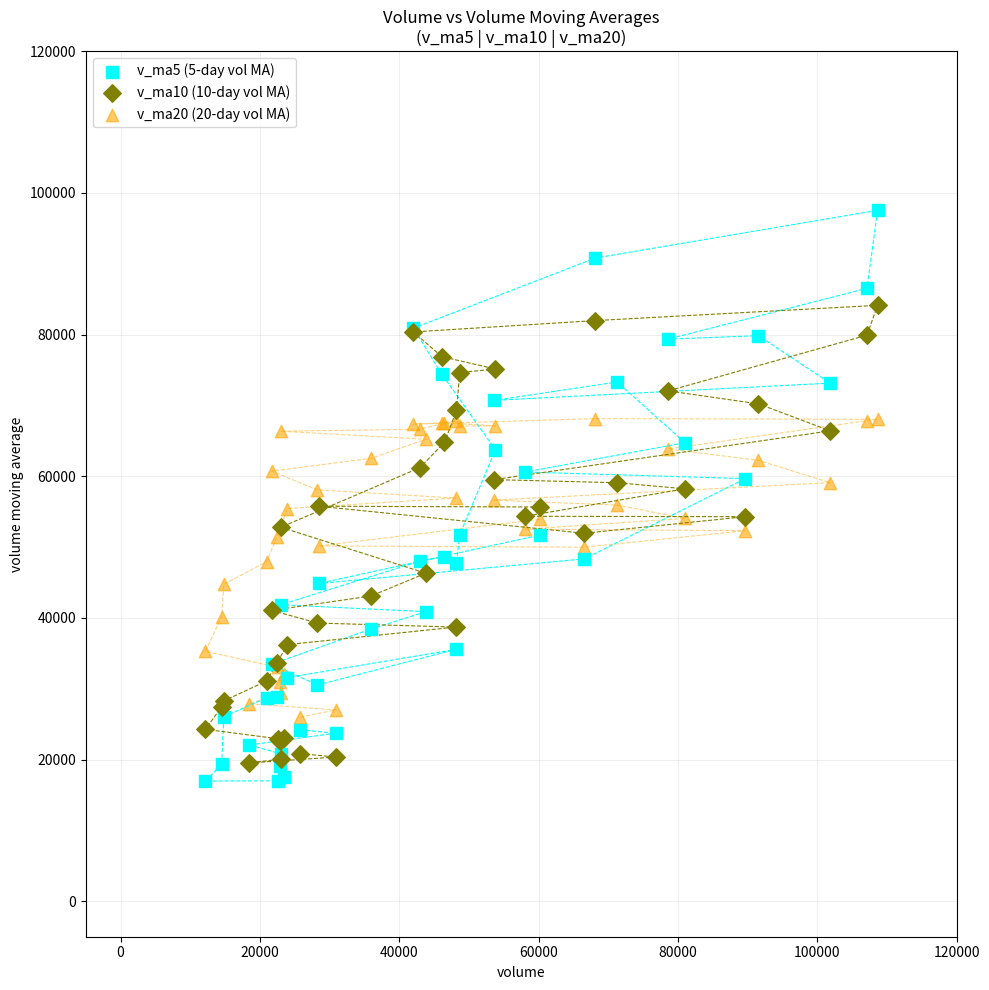

What are all the series names shown in the legend?

v_ma5 (5-day vol MA), v_ma10 (10-day vol MA), v_ma20 (20-day vol MA)